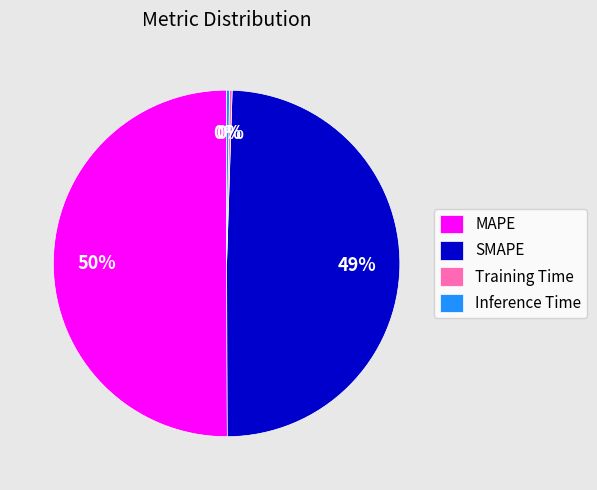

Is it true that SMAPE is 44% of the pie?

False